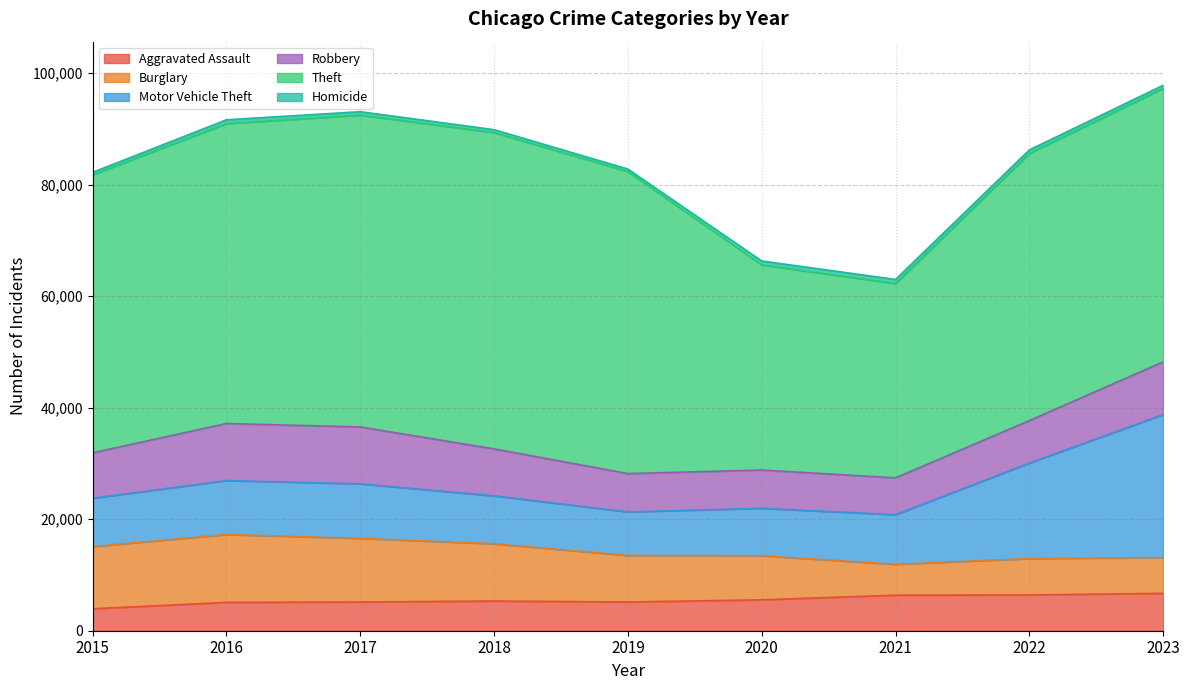

Reading left to right, extract all data points from this chart.

Aggravated Assault: 2015=3940	2016=5077	2017=5147	2018=5322	2019=5148	2020=5542	2021=6370	2022=6410	2023=6705
Burglary: 2015=11154	2016=12182	2017=11409	2018=10267	2019=8350	2020=7902	2021=5539	2022=6534	2023=6412
Motor Vehicle Theft: 2015=8669	2016=9668	2017=9782	2018=8595	2019=7811	2020=8509	2021=8897	2022=17122	2023=25642
Robbery: 2015=8134	2016=10226	2017=10201	2018=8420	2019=6866	2020=6861	2021=6609	2022=7609	2023=9447
Theft: 2015=49859	2016=53776	2017=55915	2018=56715	2019=54156	2020=36782	2021=34843	2022=47904	2023=49034
Homicide: 2015=441	2016=684	2017=612	2018=519	2019=448	2020=703	2021=724	2022=632	2023=558